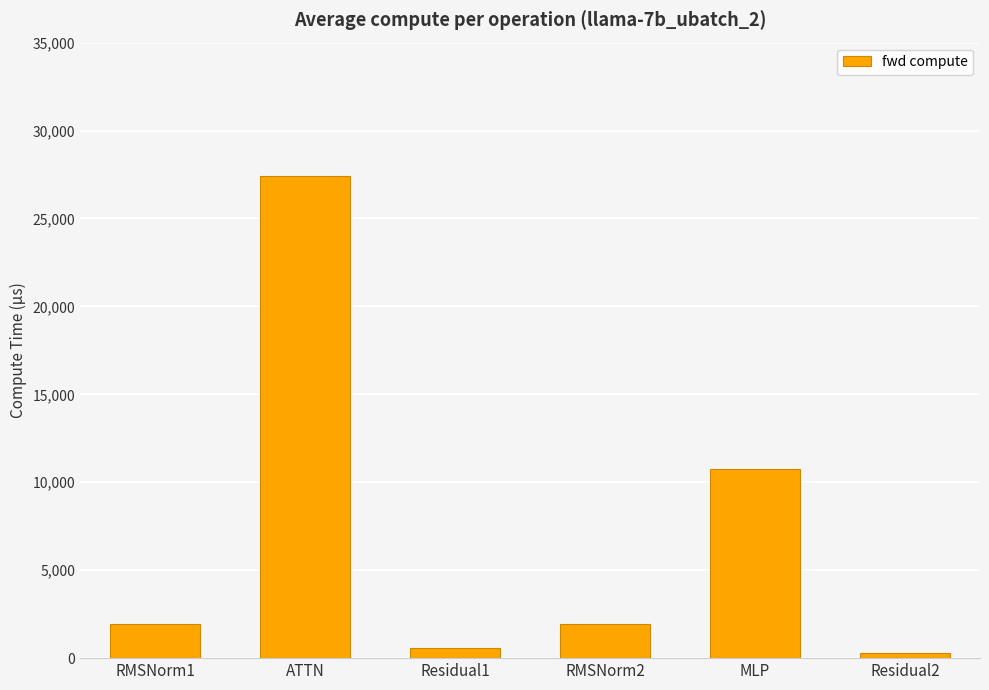

What is the change in value from ATTN to Residual1?

-26823.6